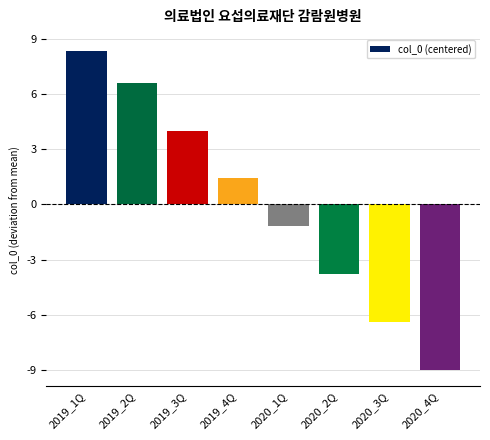

Does the chart contain any negative values?

Yes